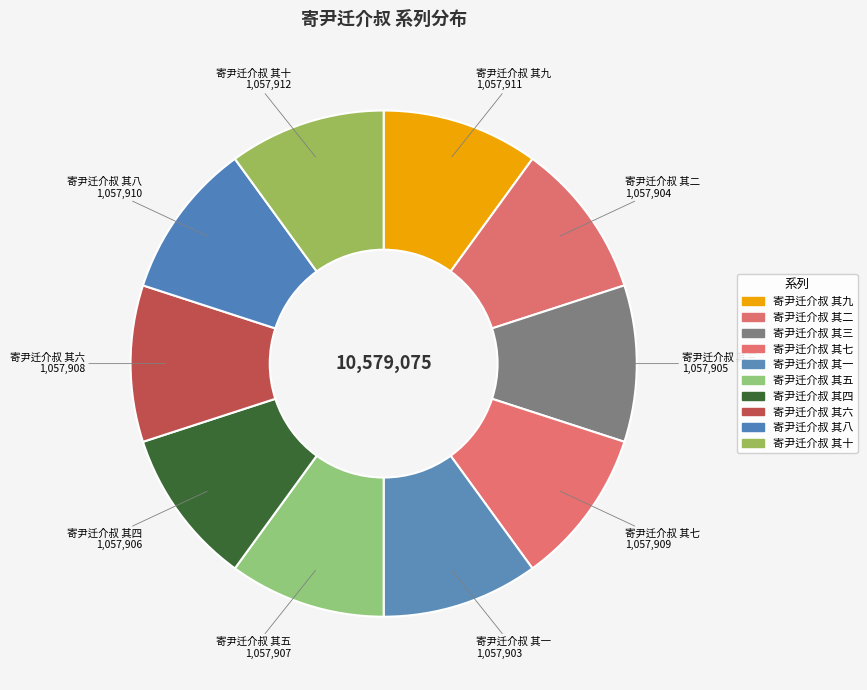

What is the largest slice in the pie chart?

寄尹迁介叔 其十